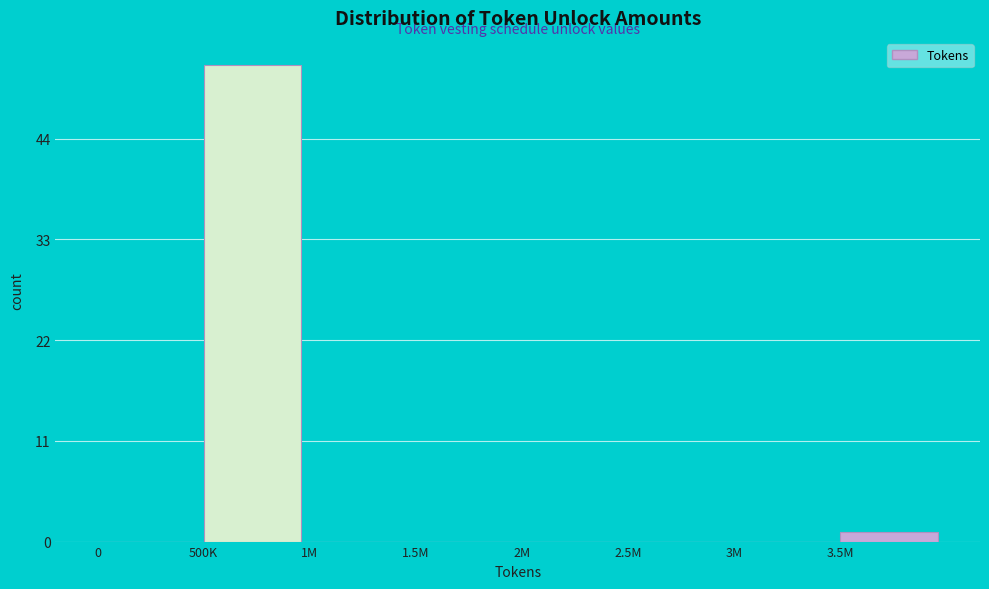

Reading left to right, transcribe all the data shown in this chart.

0=0	500K=52	1M=0	1.5M=0	2M=0	2.5M=0	3M=0	3.5M=1